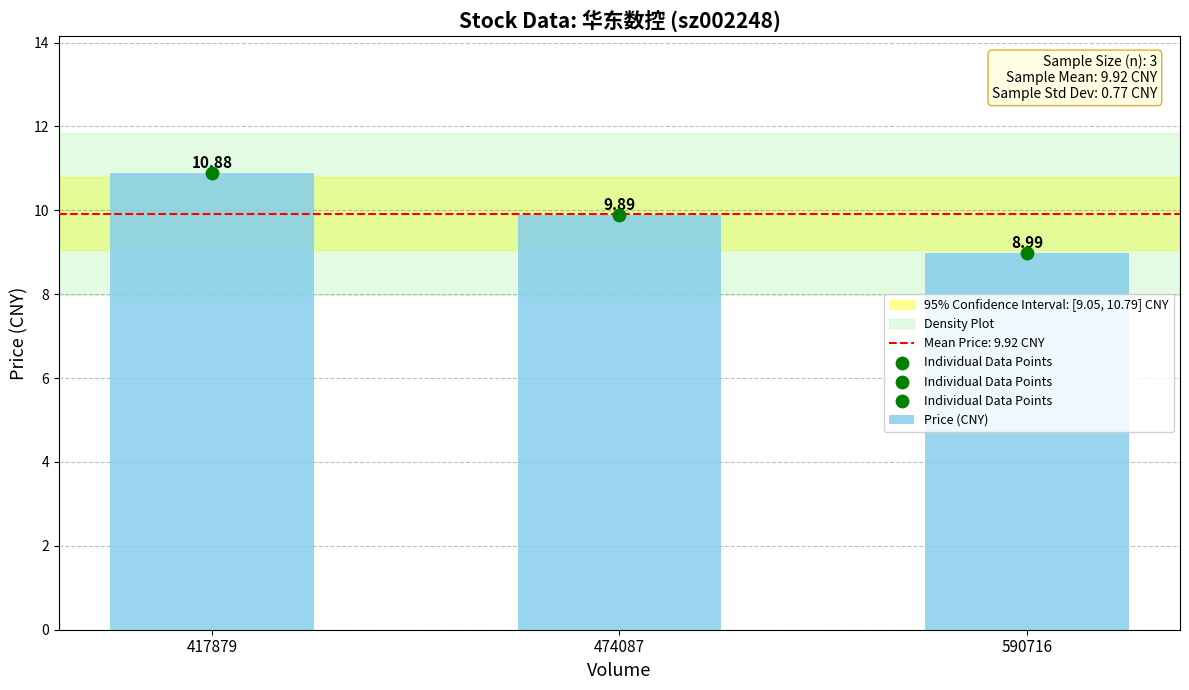

What is the ratio of the value at 590716 to the value at 474087?

0.9